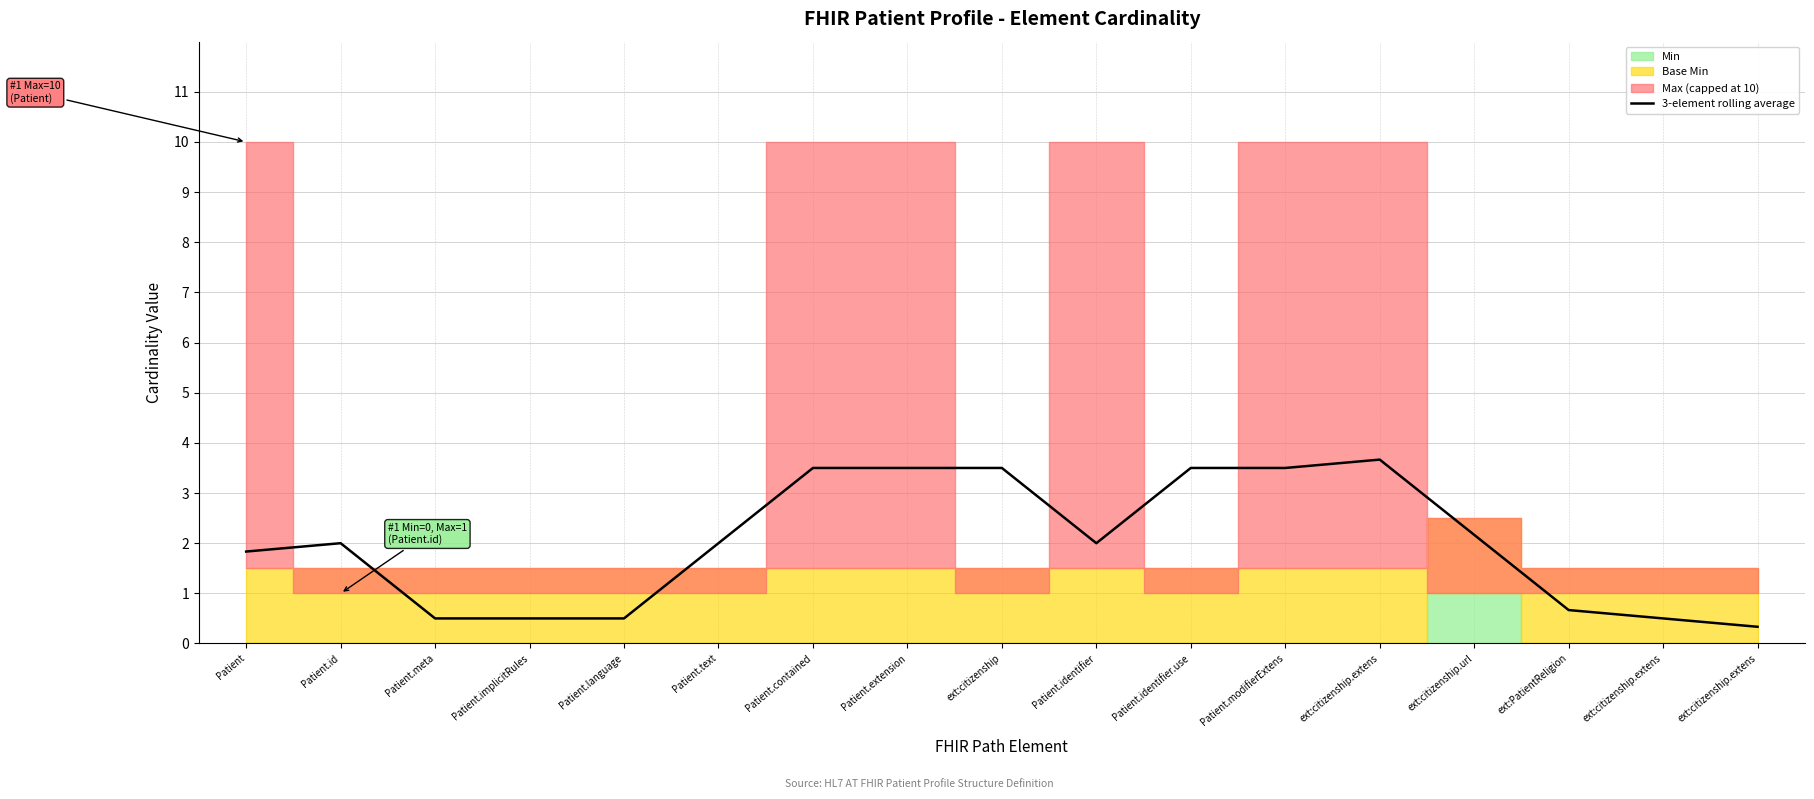

Reading right to left, extract all data points from this chart.

ext:citizenship.extens=0.3	ext:citizenship.extens=0.5	ext:PatientReligion=0.7	ext:citizenship.url=2.2	ext:citizenship.extens=3.7	Patient.modifierExtens=3.5	Patient.identifier.use=3.5	Patient.identifier=2.0	ext:citizenship=3.5	Patient.extension=3.5	Patient.contained=3.5	Patient.text=2.0	Patient.language=0.5	Patient.implicitRules=0.5	Patient.meta=0.5	Patient.id=2.0	Patient=1.8